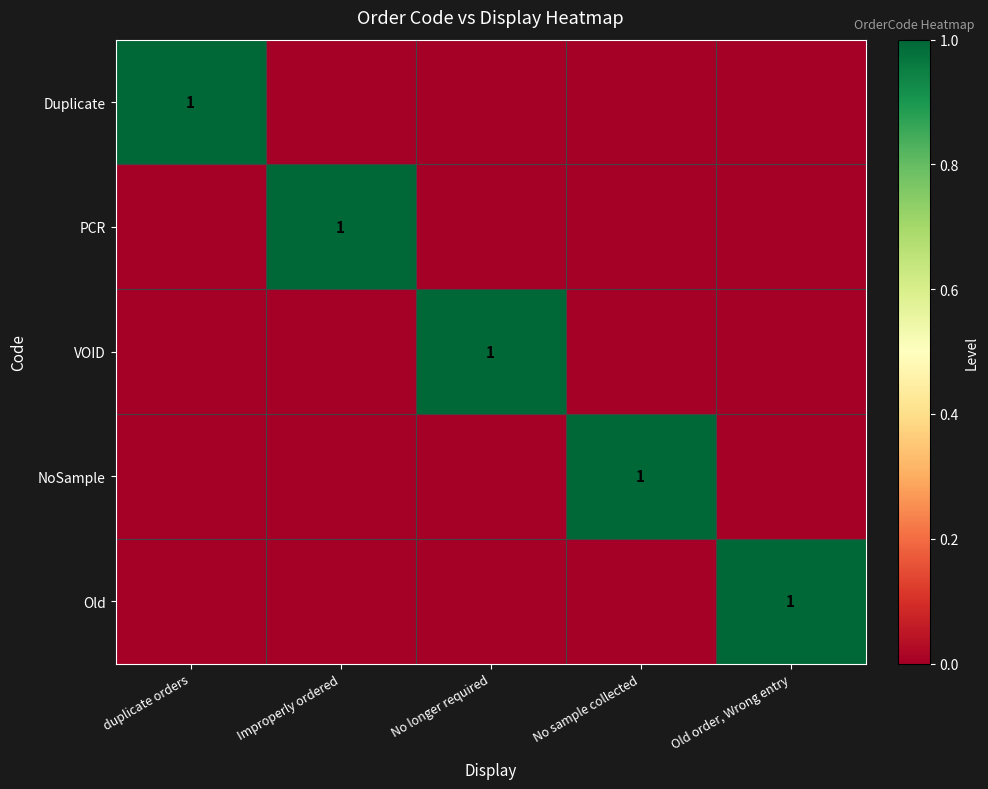

Which label corresponds to the largest value in the chart?

duplicate orders